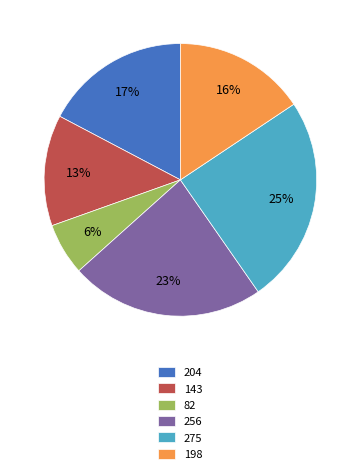

To the nearest percent, what percentage of the pie is 204?

17%